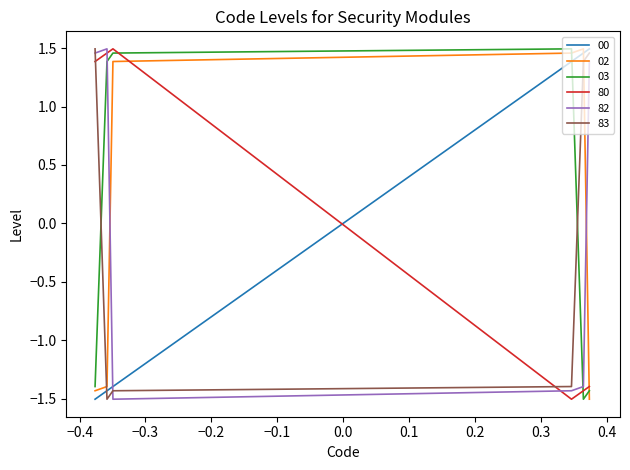

True or false: 80 has more than 2 points higher than both neighbors.

False